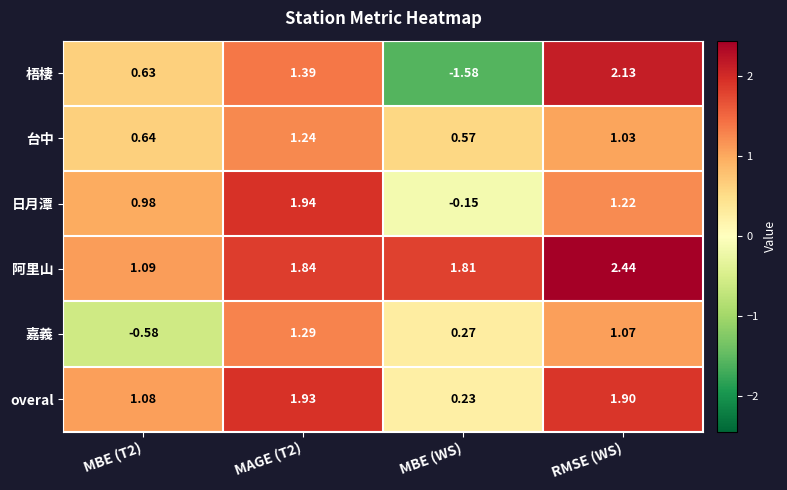

At which category does the chart reach its minimum across all series?

MBE (WS)